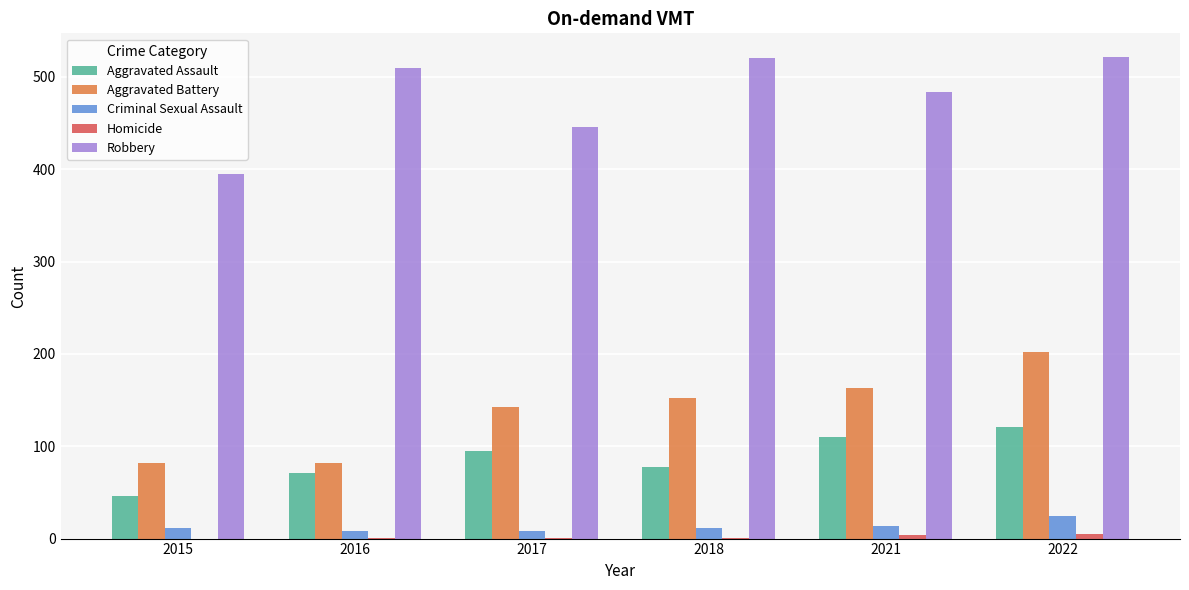

The value of Aggravated Assault at 2017 is 95. True or false?

True